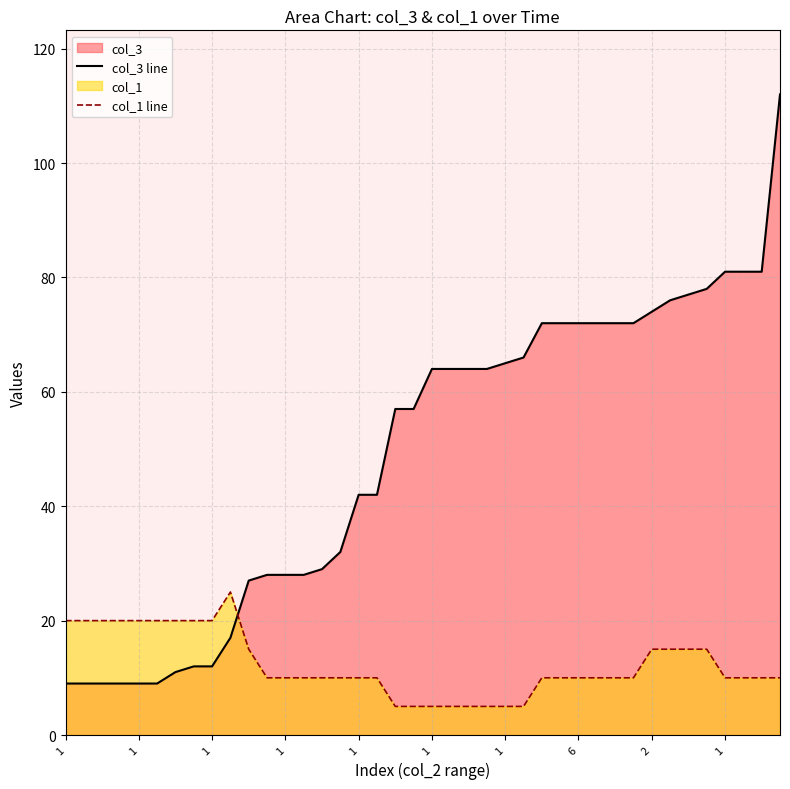

Which category has the lowest value across all series?

18